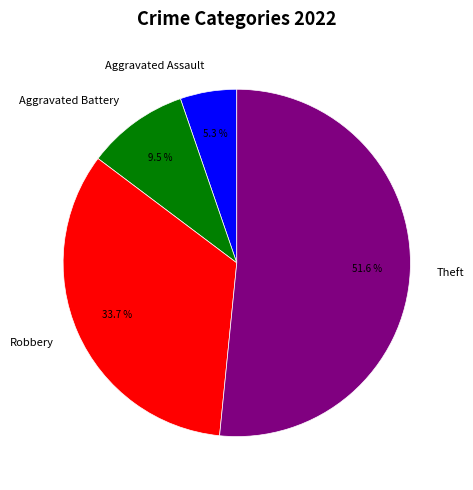

The Aggravated Assault slice represents 5% of the pie. True or false?

True